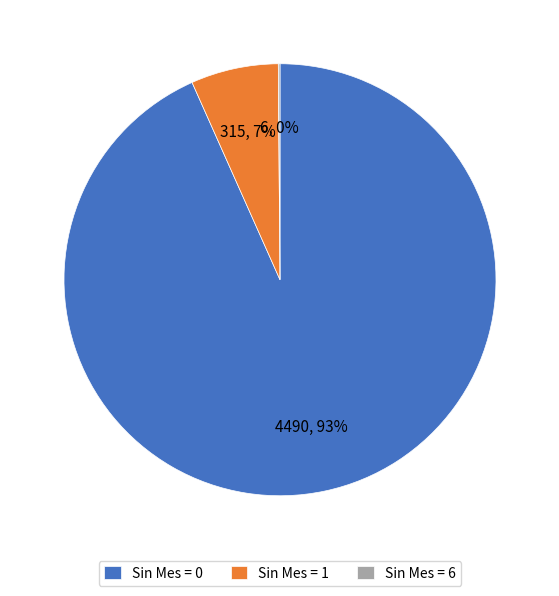

Which category accounts for the majority?

Sin Mes = 0